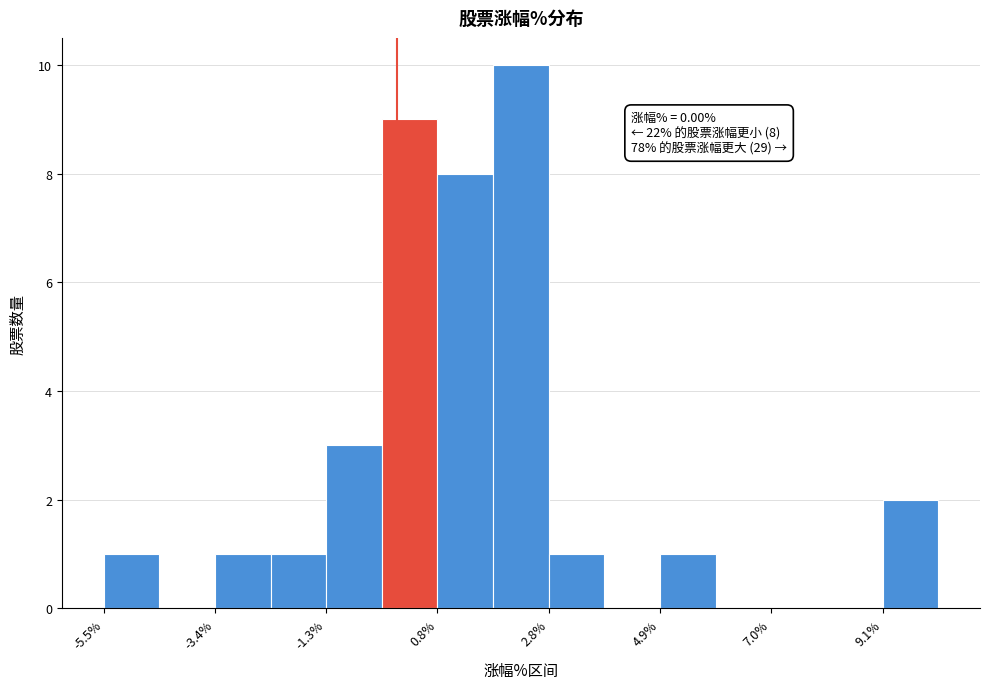

Read against the x-axis, roughly where is the centre of the tallest bar?

2.5